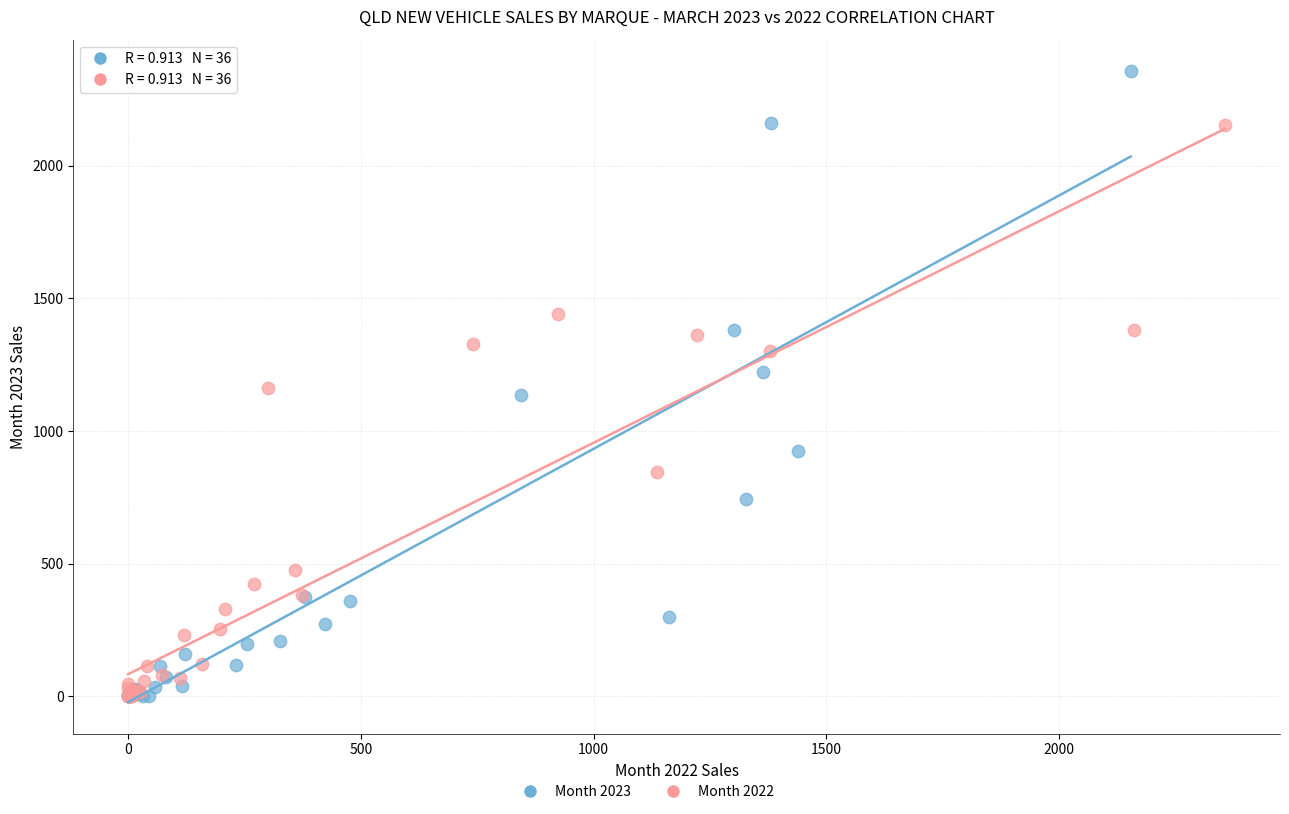

Which series has the largest Y range (max minus min)?

Month 2023